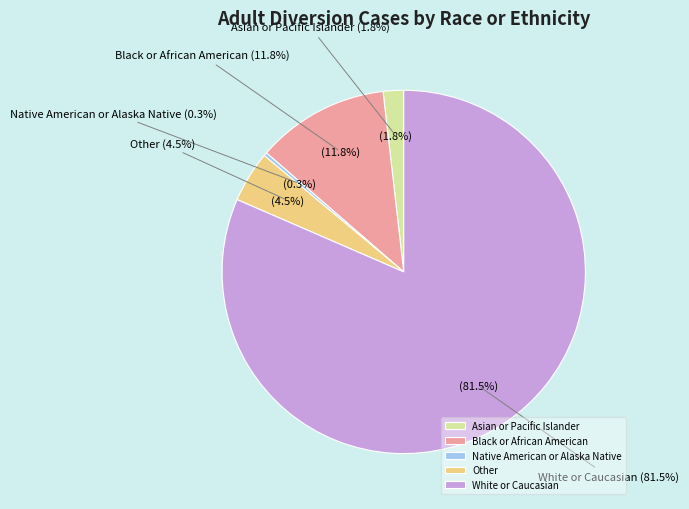

What is the majority slice?

White or Caucasian